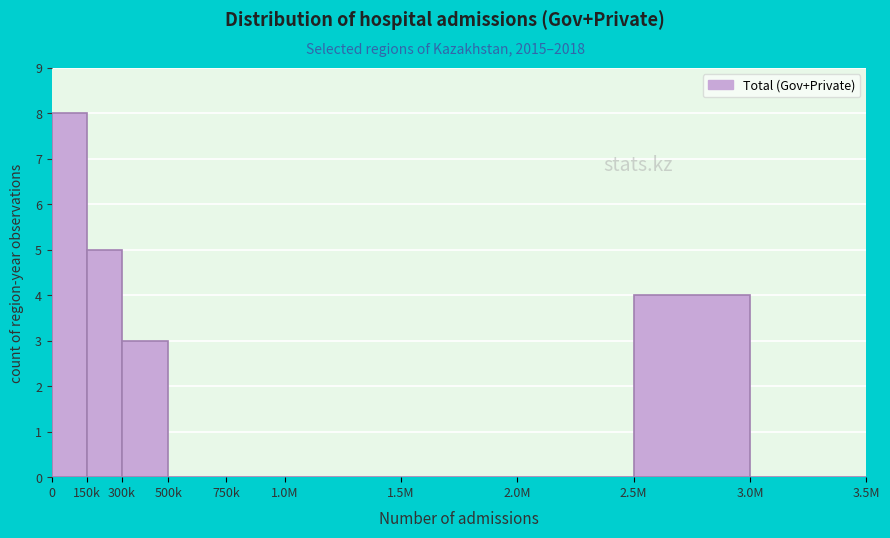

Reading left to right, what are all the values shown in this chart?

0=8	150k=5	300k=3	500k=0	750k=0	1.0M=0	1.5M=0	2.0M=0	2.5M=4	3.0M=0